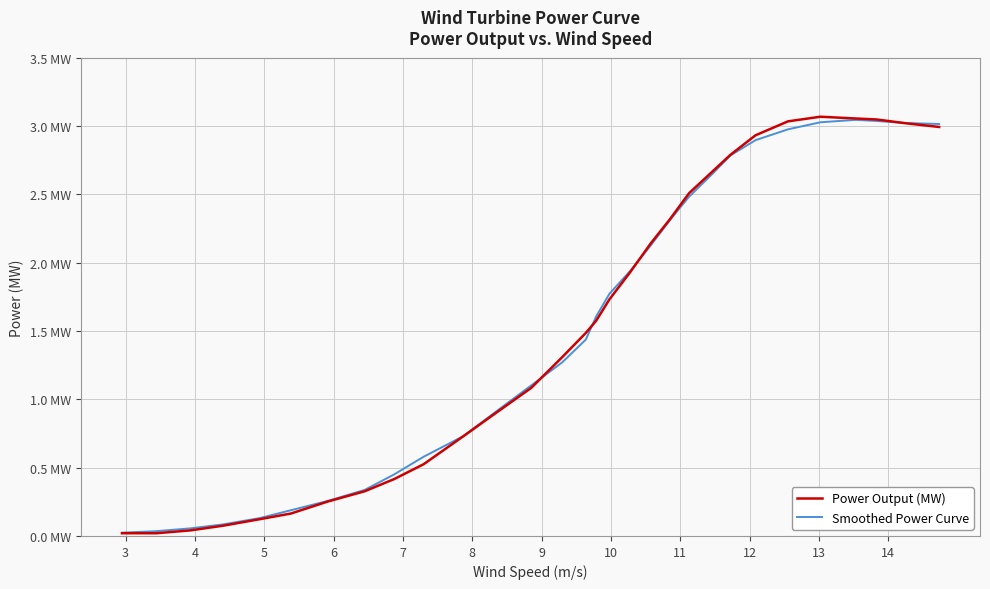

What are all the series names shown in the legend?

Power Output (MW), Smoothed Power Curve